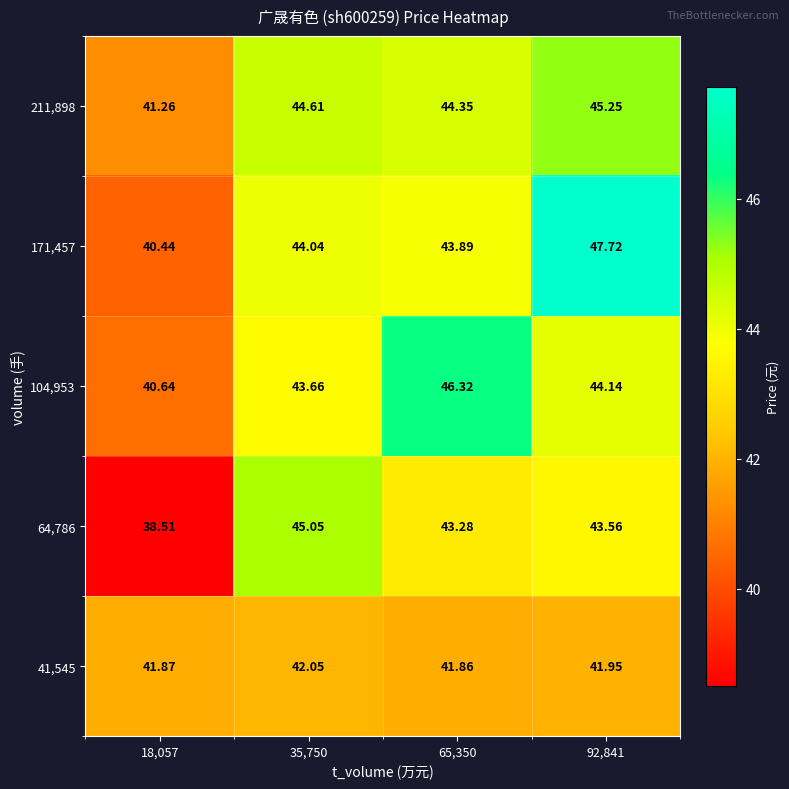

Is the value of 64,786 at 65,350 greater than the value of 104,953 at 35,750?

No